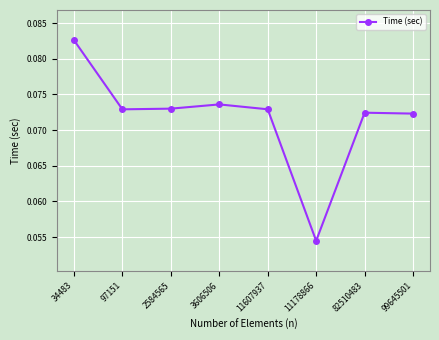

Count the values in the range 0 to 1.

8